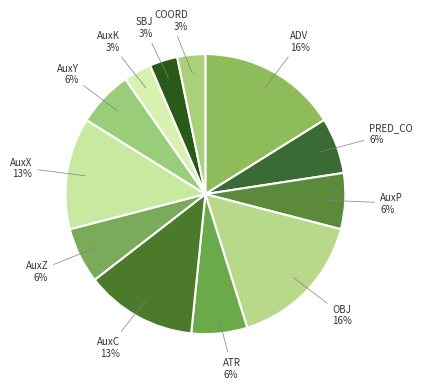

How many segments does this pie chart have?

12